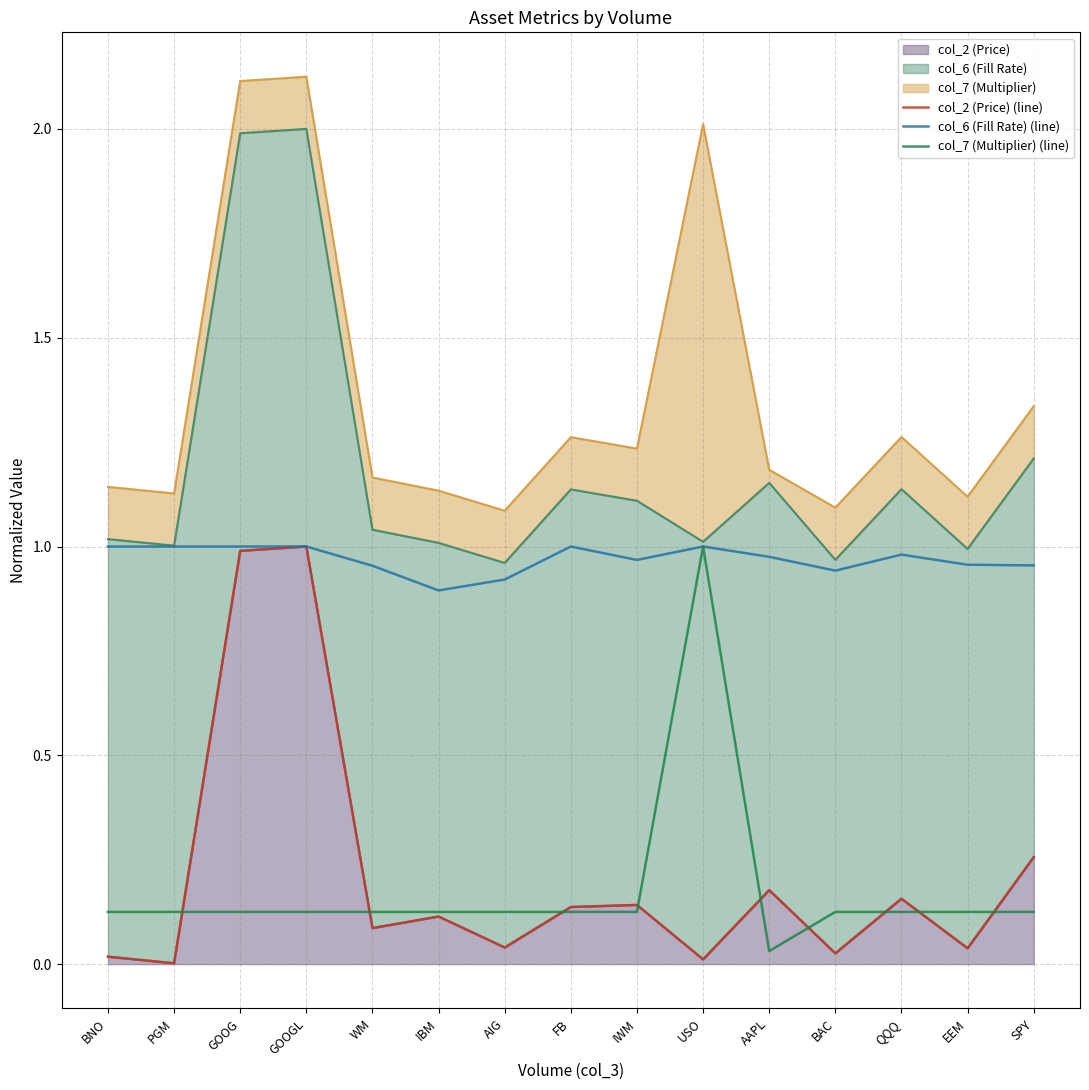

At how many categories does at least one series exceed 0?

15